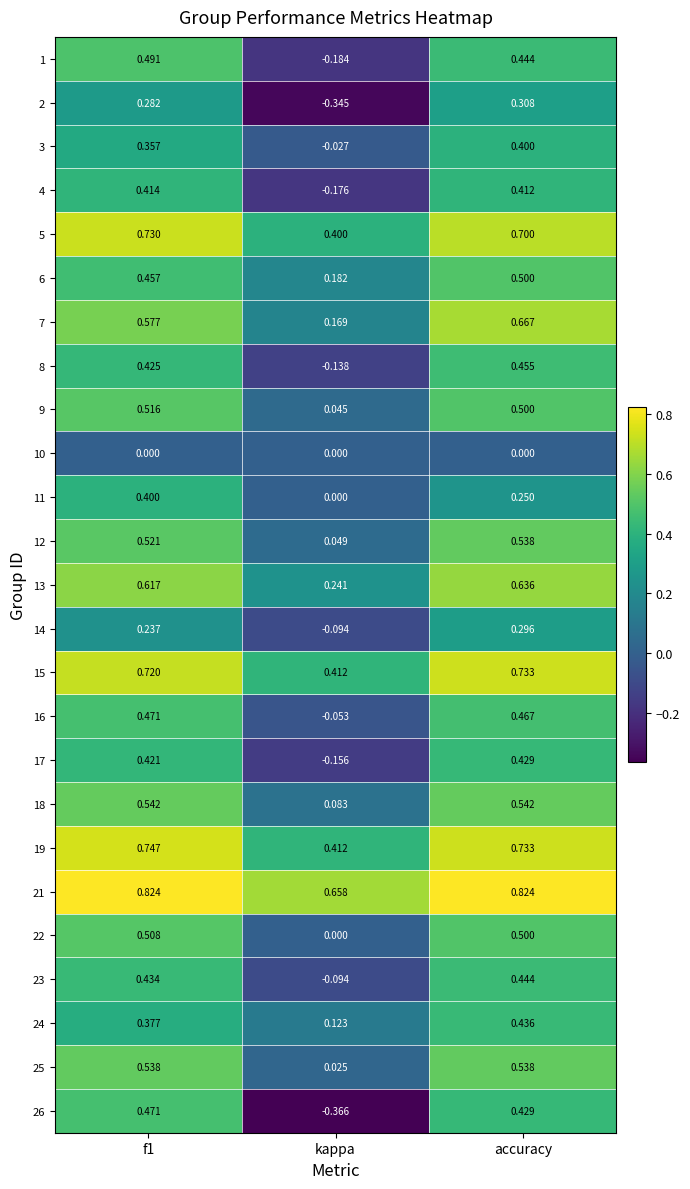

Is the value of 25 at kappa greater than the value of 12 at f1?

No